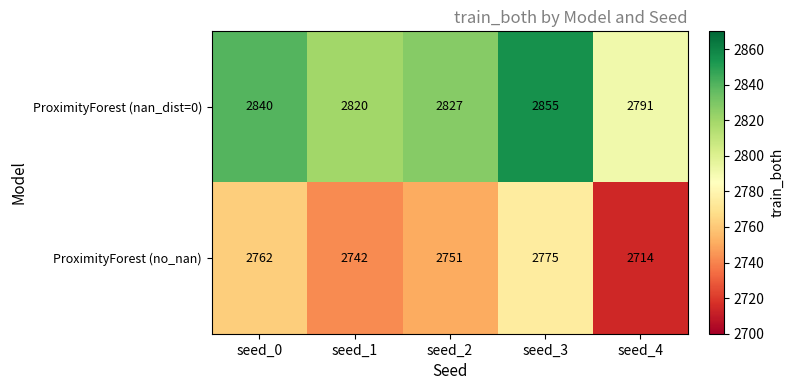

Which series has the largest total across all categories?

ProximityForest (nan_dist=0)